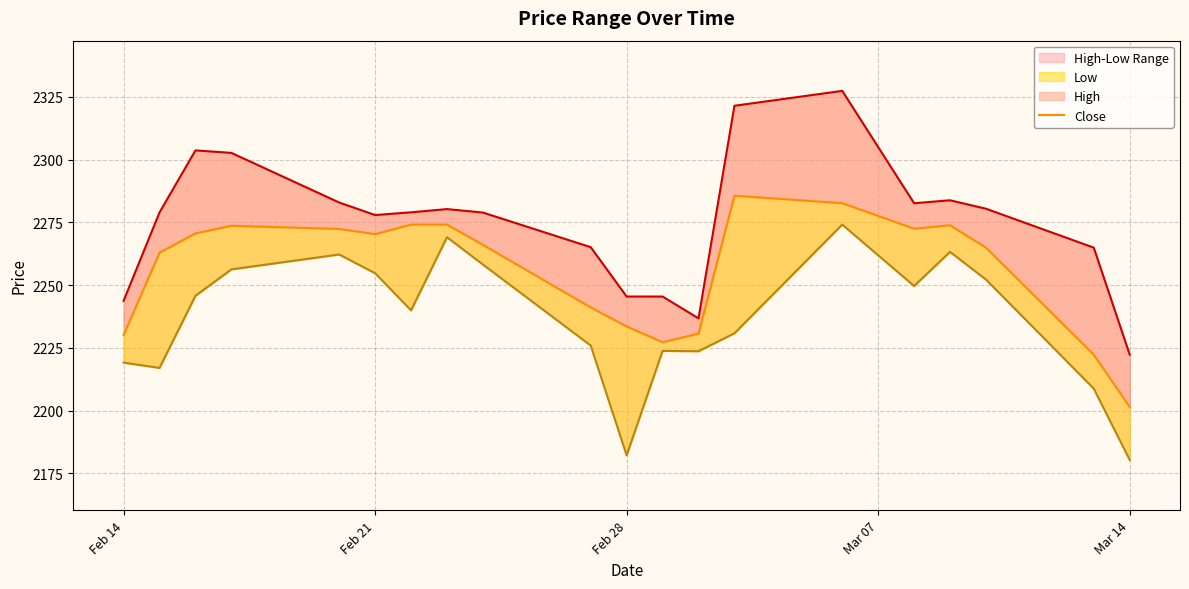

Reading right to left, transcribe all the data shown in this chart.

High: 2222.3	2264.9	2280.4	2283.8	2282.6	2327.4	2321.4	2236.7	2245.4	2245.4	2265.1	2278.9	2280.3	2279.0	2277.9	2282.9	2302.7	2303.7	2278.9	2243.7
Close: 2201.5	2222.3	2264.9	2273.8	2272.5	2282.6	2285.6	2230.7	2227.2	2233.5	2241.1	2266.0	2274.1	2274.1	2270.3	2272.4	2273.7	2270.6	2262.9	2230.1
Low: 2180.4	2208.8	2252.2	2263.2	2249.6	2274.1	2230.8	2223.7	2223.8	2182.2	2225.9	2258.2	2269.1	2239.9	2254.7	2262.2	2256.3	2245.7	2217.0	2219.1